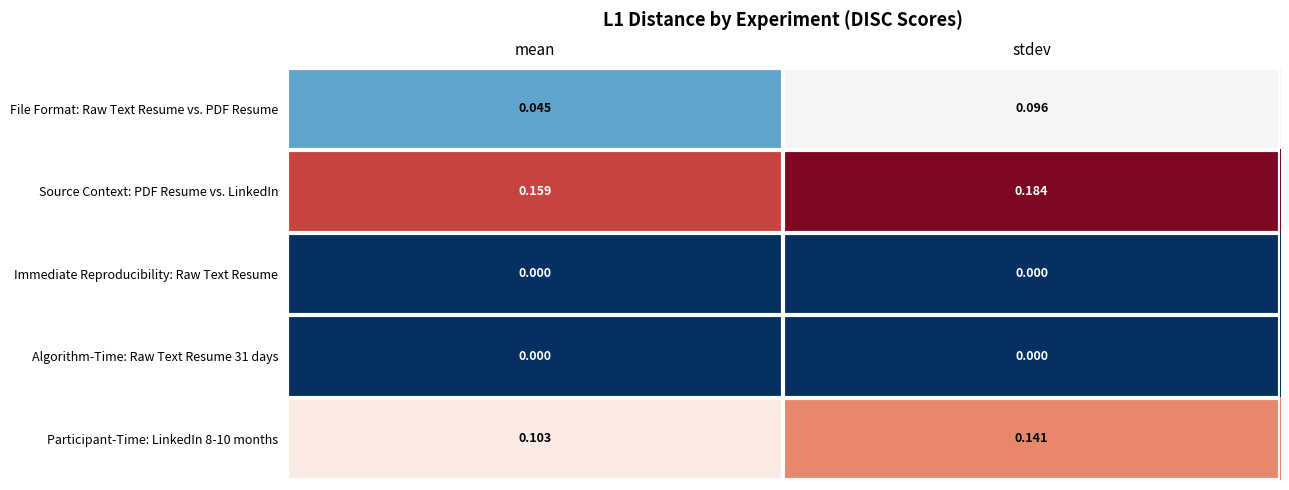

Which series has the largest range (max minus min)?

File Format: Raw Text Resume vs. PDF Resume